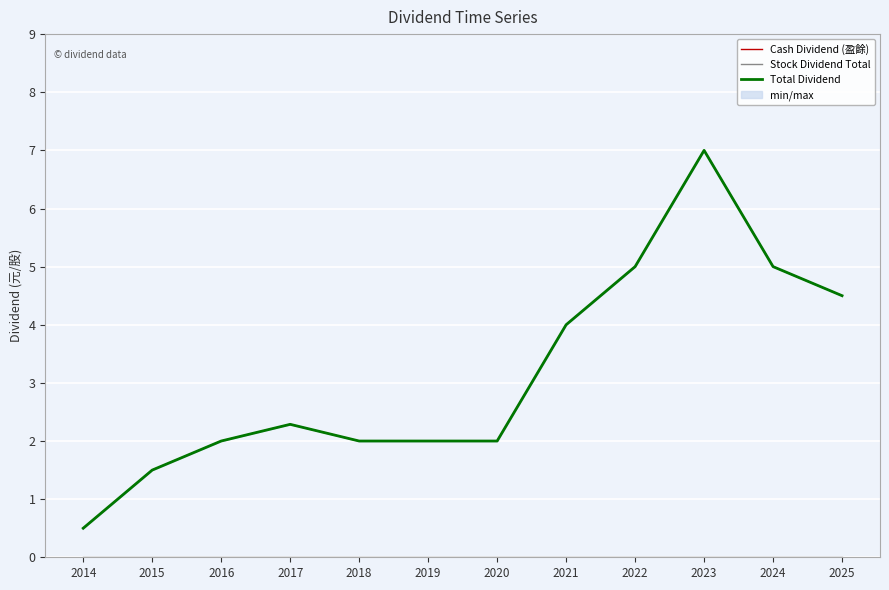

List the series in order of their peak value, lowest first.

Stock Dividend Total, Cash Dividend (盈餘), Total Dividend